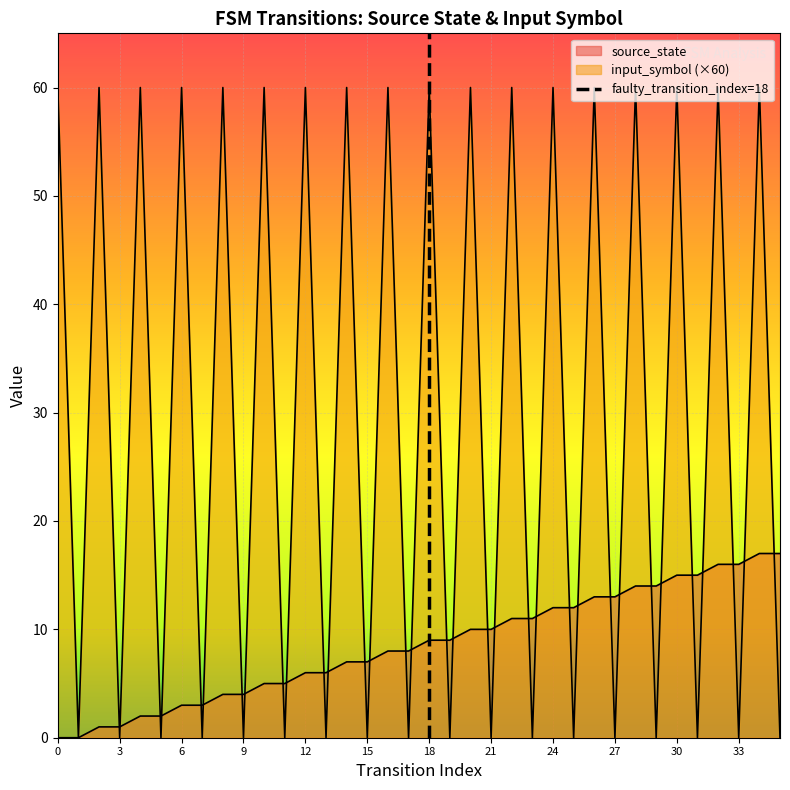

What is the spread (max minus min) of values at 32?

44